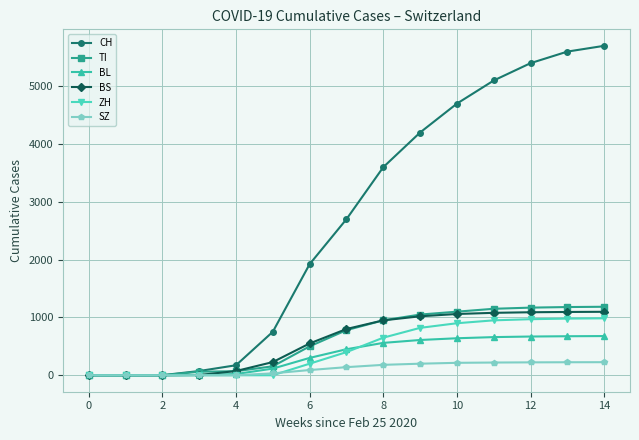

What is the highest value of the CH series?

5700